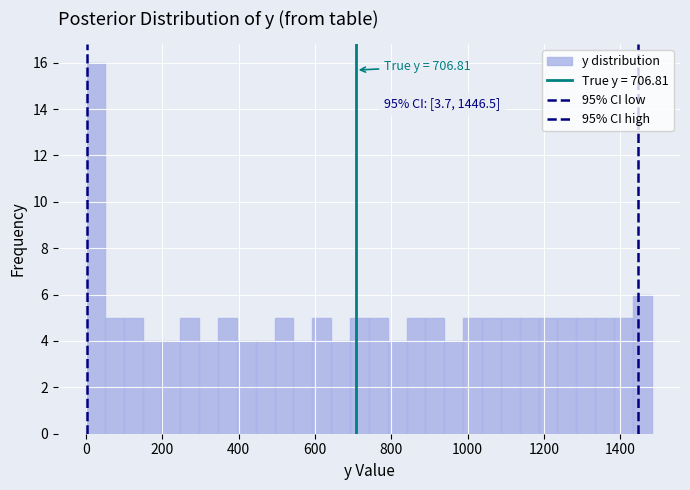

Around what value on the x-axis is the tallest bar? Give the approximate position of its centre, as read against the axis.

20